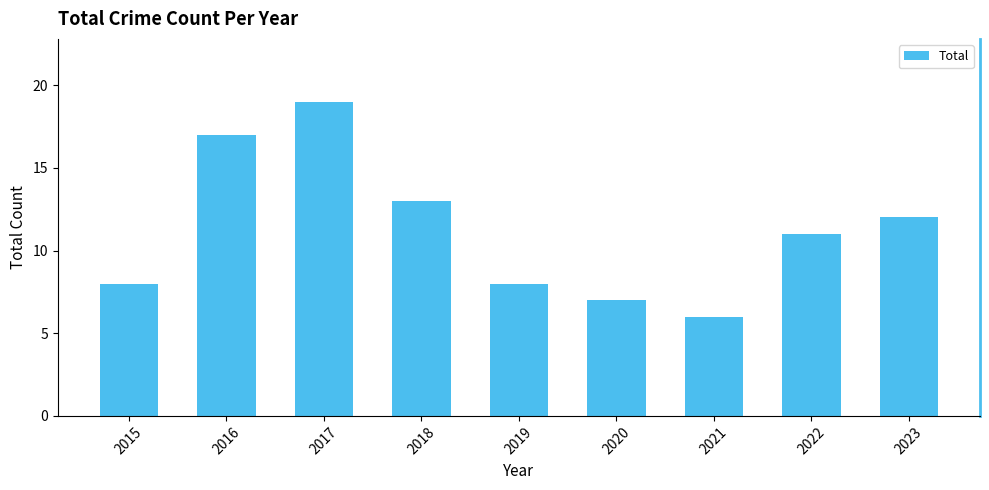

The chart shows a value of 4 at 2021. True or false?

False